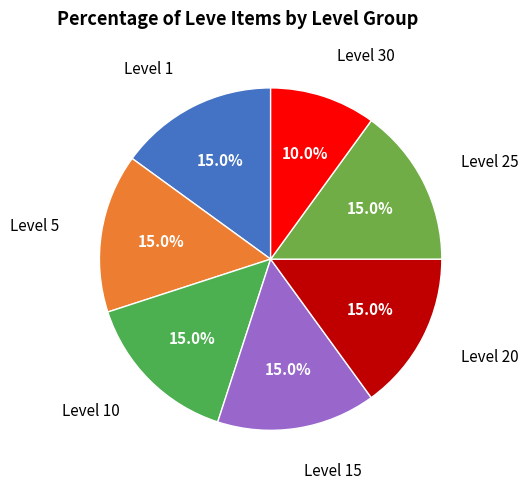

How many segments does this pie chart have?

7